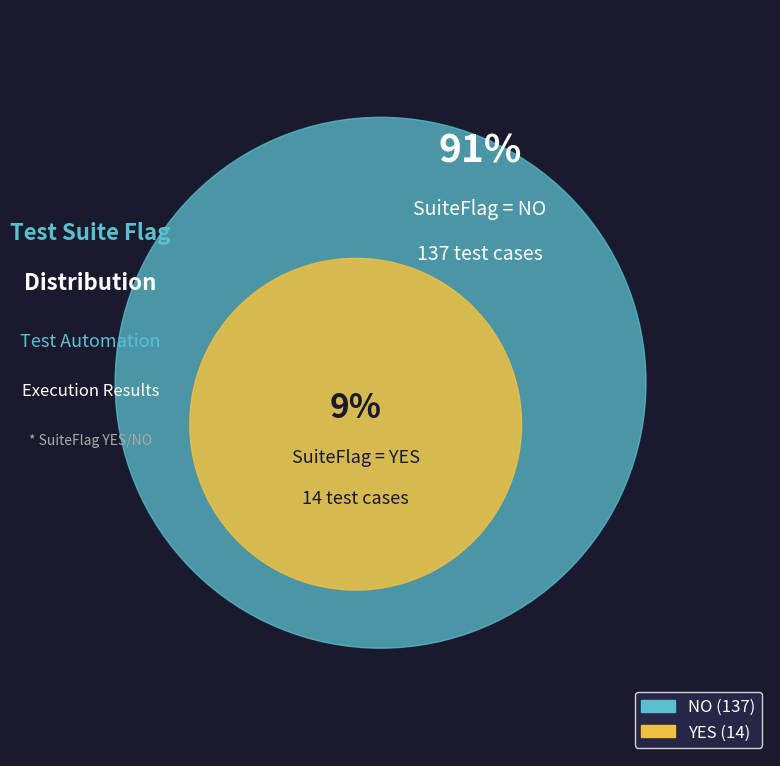

Which slice represents more than half of the pie?

NO